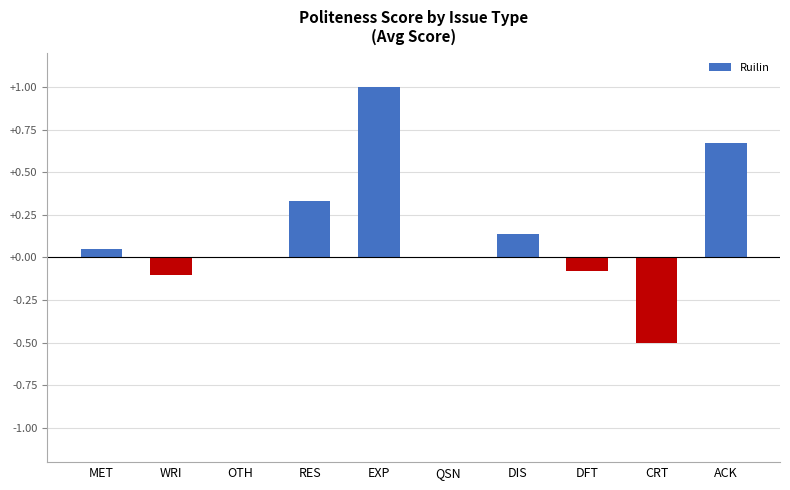

What is the sum of all values?

1.5